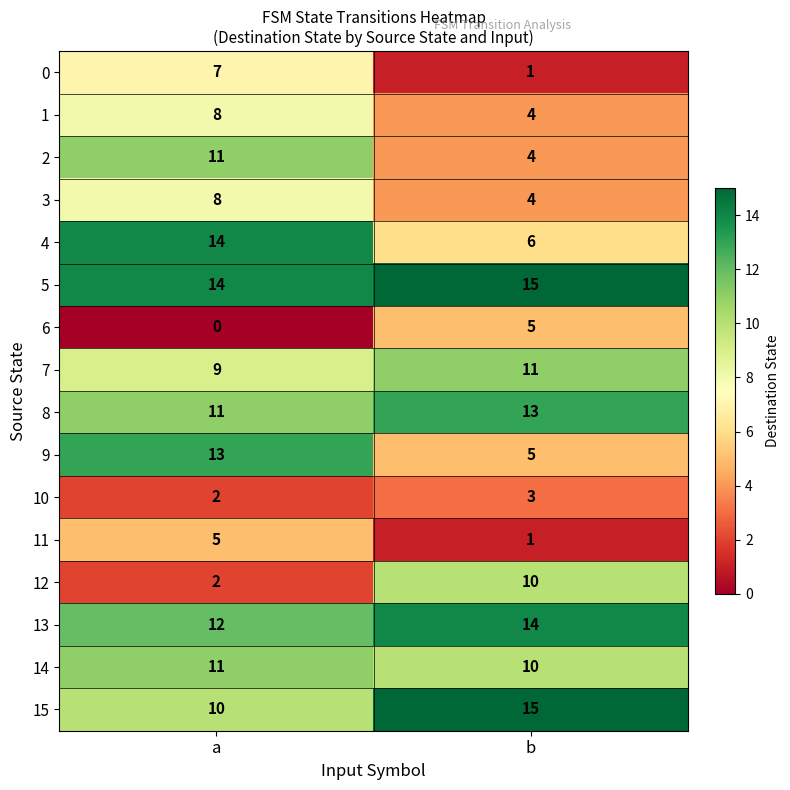

What is the sum of the 11 values at a and b?

6